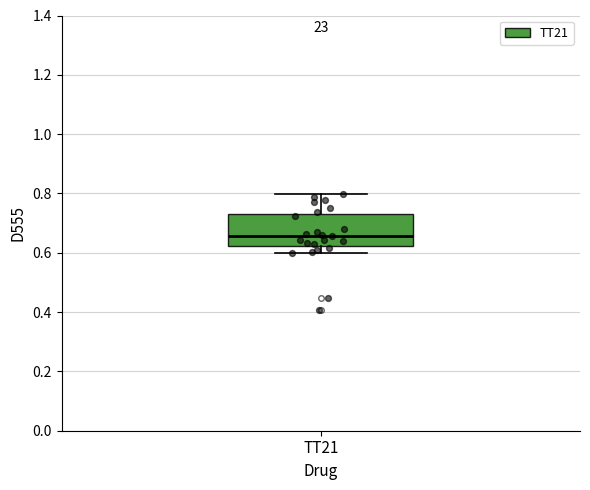

Transcribe this box plot: give where the median line is, the range the box spans, and where the two whiskers end, as read against the y-axis. The values are not printed on the chart, so give them approximately, as read against the axis.

median 0.66, box 0.62 to 0.74, whiskers 0.60 to 0.80